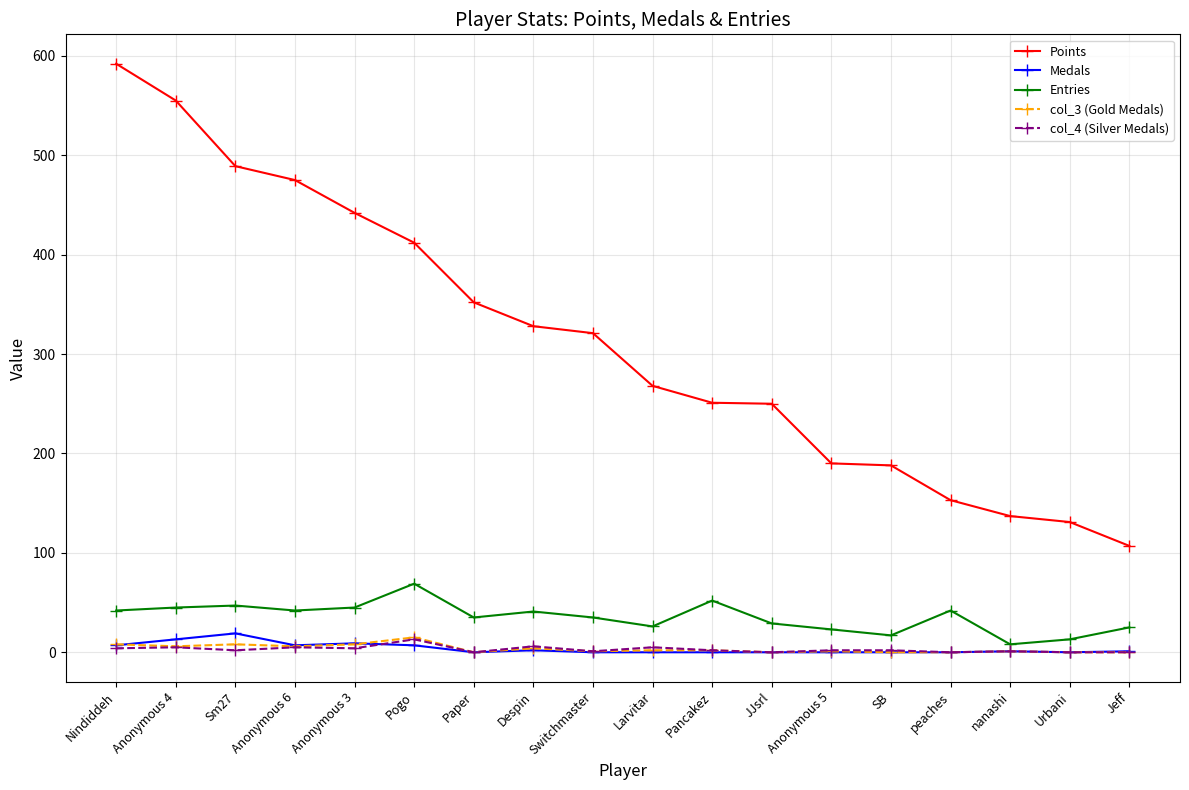

What are all the series names shown in the legend?

Points, Medals, Entries, col_3 (Gold Medals), col_4 (Silver Medals)